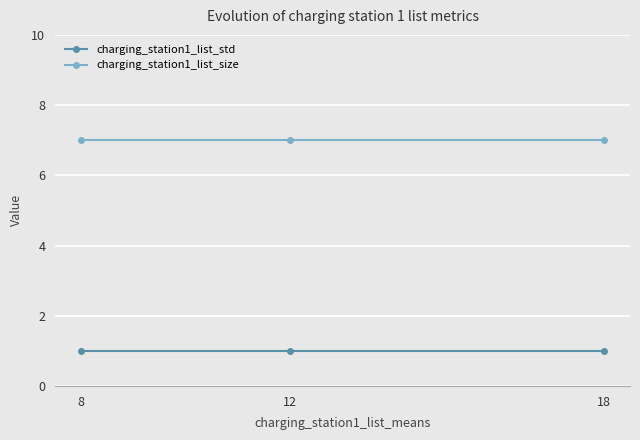

Is it true that charging_station1_list_size equals 7 at 18?

True